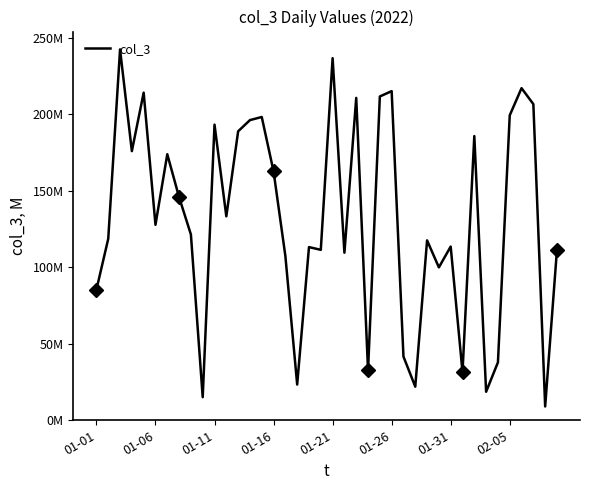

True or false: the data shows 66645893 at 26.

False